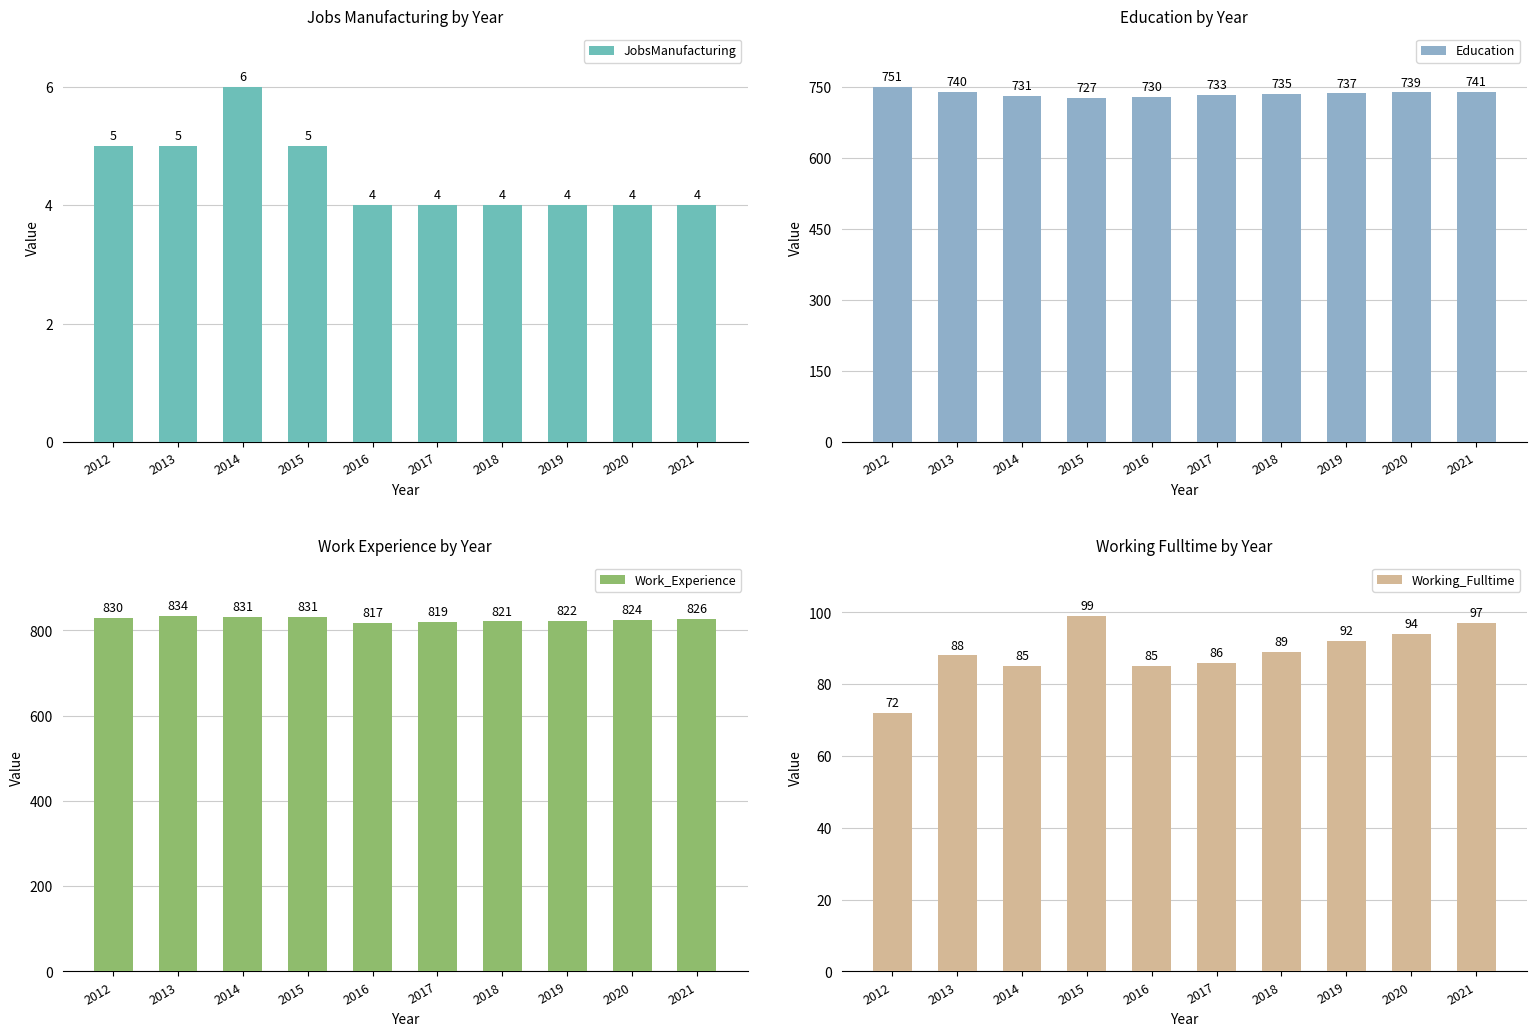

At how many categories does at least one series exceed 281?

10